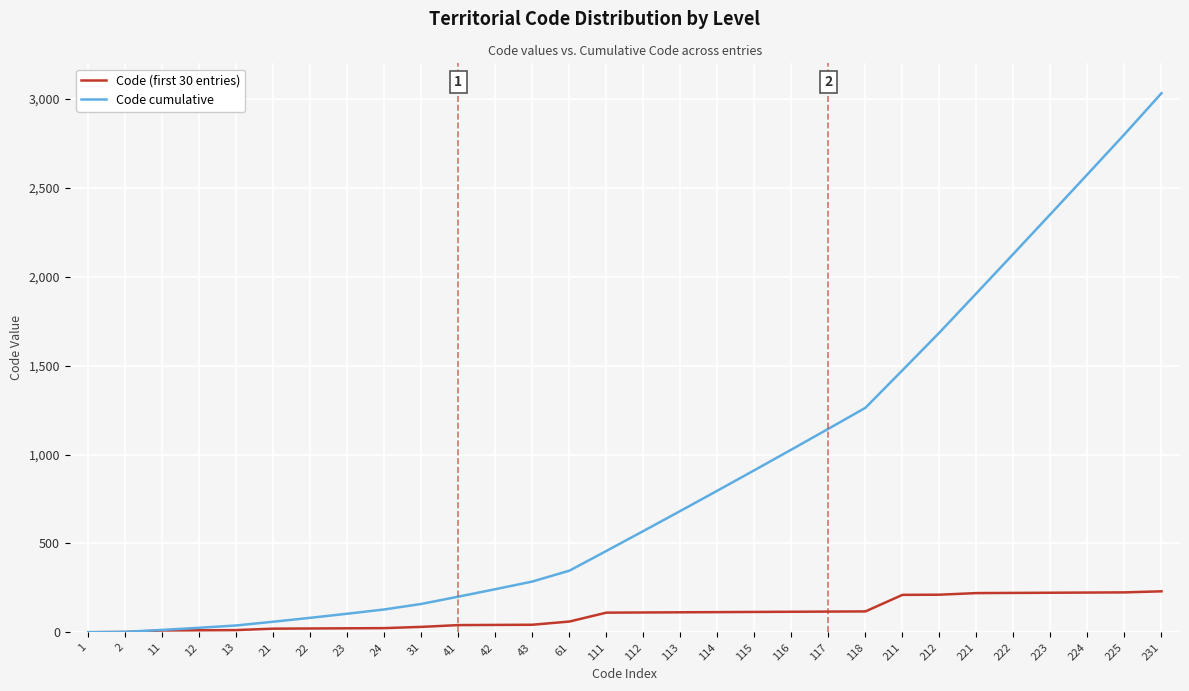

At which category is the sum across all series the highest?

231